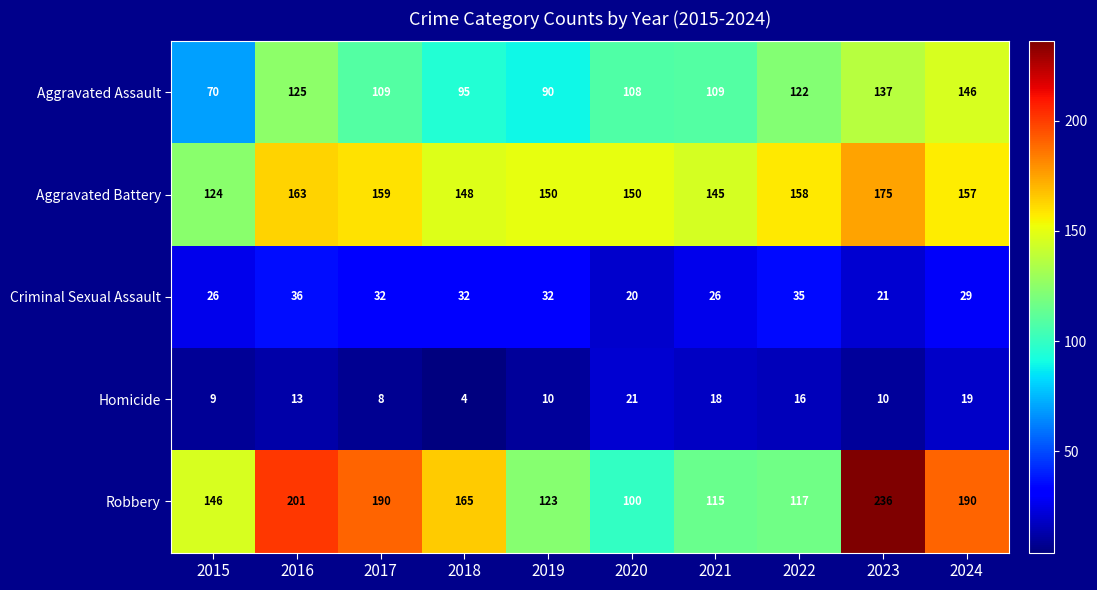

The value of Robbery at 2023 is 59. True or false?

False